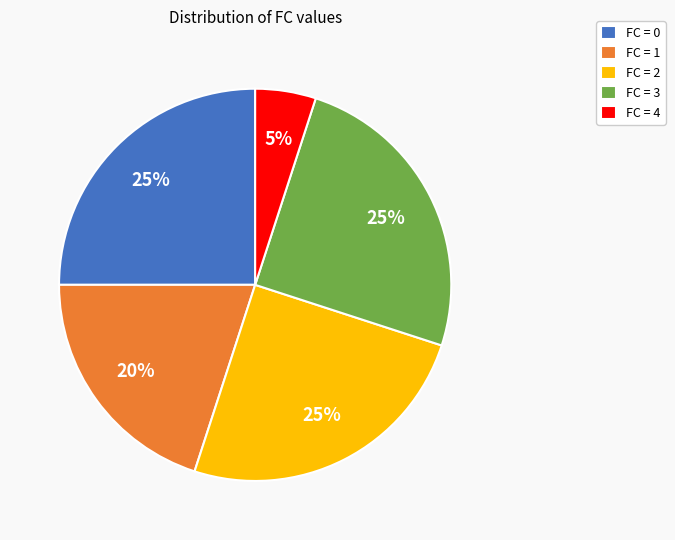

To the nearest percent, what is the difference between the largest and smallest slice percentages?

20%